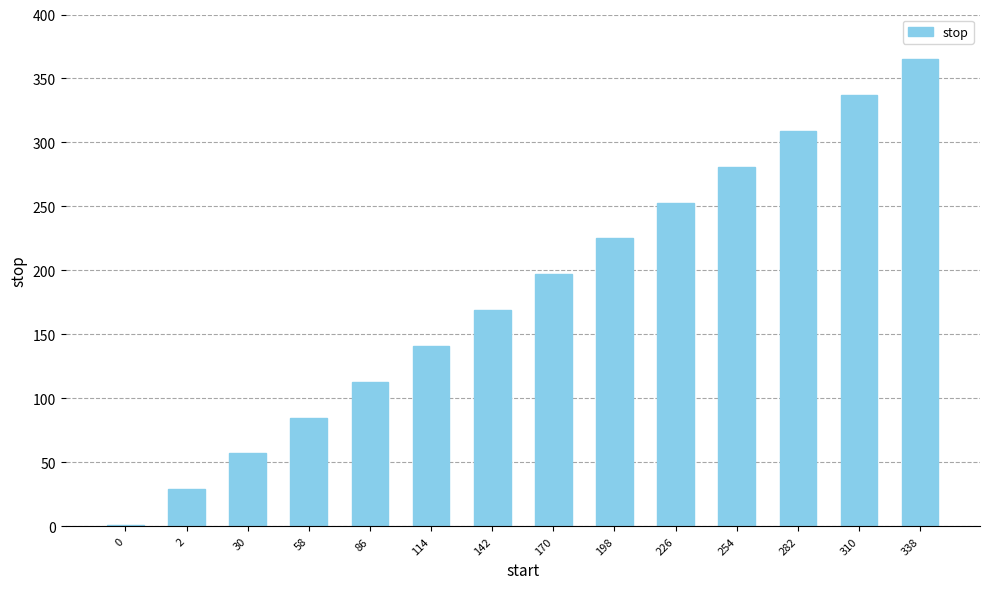

Are the bars horizontal?

No